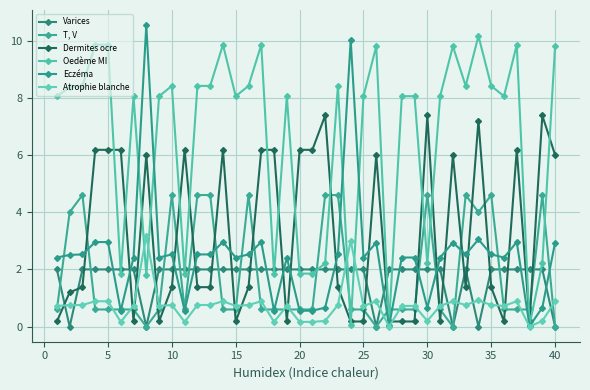

Is this an area chart (filled region under the line)?

No